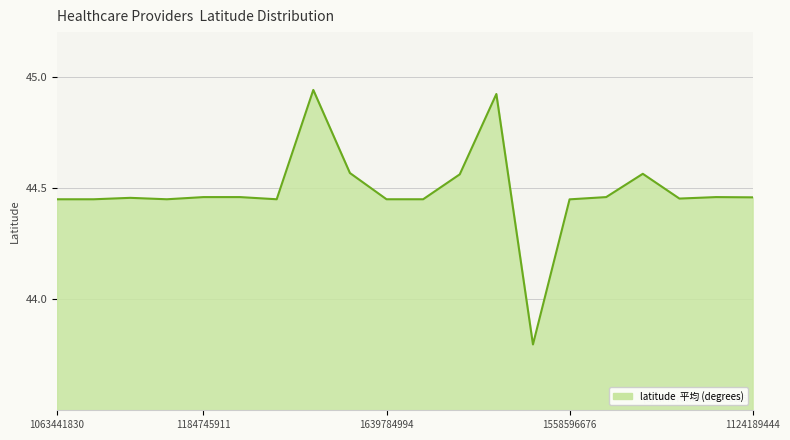

What is the difference between the maximum and minimum values?

1.1